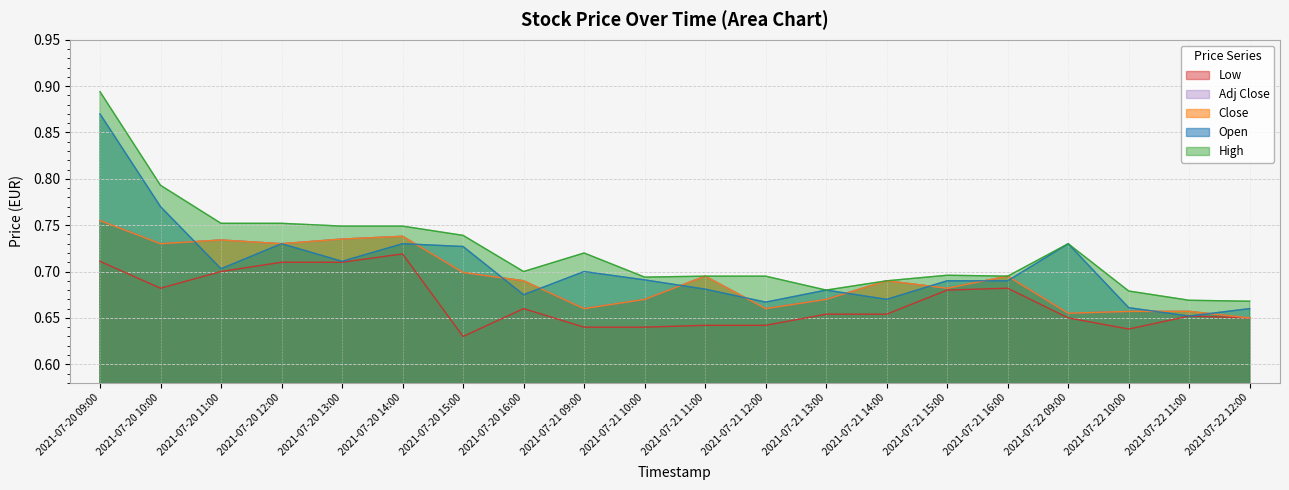

What is the minimum value shown in the chart?

0.6